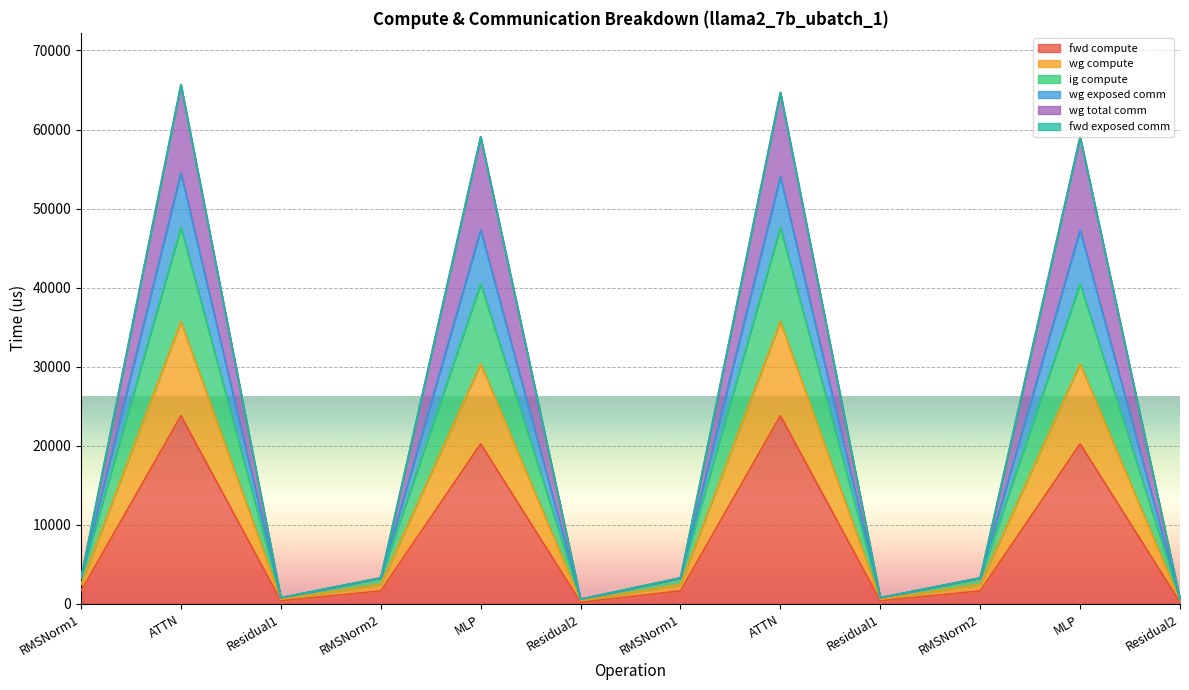

What is the greatest value displayed?

65659.7